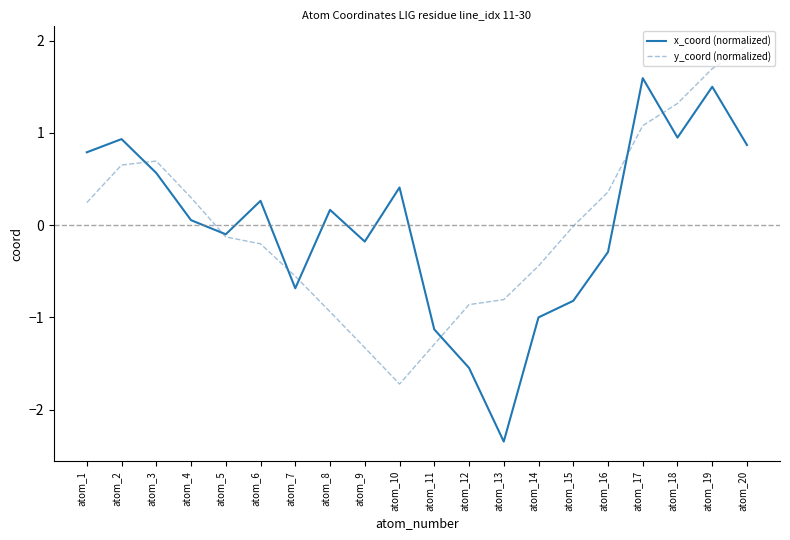

How many lines are shown in the chart?

2